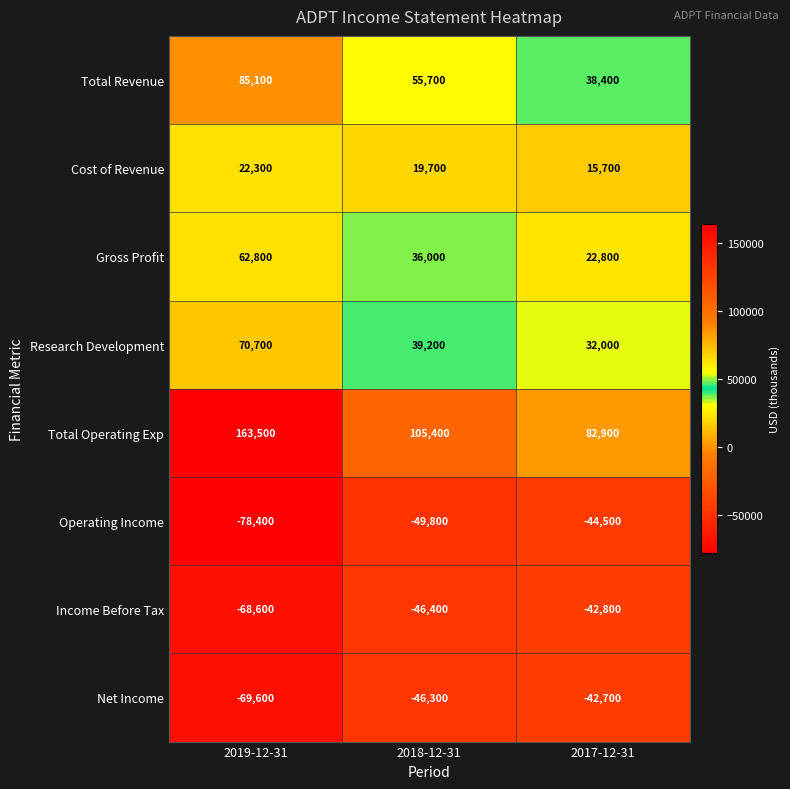

Reading right to left, list all the values displayed in this chart.

Total Revenue: 2017-12-31=38400	2018-12-31=55700	2019-12-31=85100
Cost of Revenue: 2017-12-31=15700	2018-12-31=19700	2019-12-31=22300
Gross Profit: 2017-12-31=22800	2018-12-31=36000	2019-12-31=62800
Research Development: 2017-12-31=32000	2018-12-31=39200	2019-12-31=70700
Total Operating Exp: 2017-12-31=82900	2018-12-31=105400	2019-12-31=163500
Operating Income: 2017-12-31=-44500	2018-12-31=-49800	2019-12-31=-78400
Income Before Tax: 2017-12-31=-42800	2018-12-31=-46400	2019-12-31=-68600
Net Income: 2017-12-31=-42700	2018-12-31=-46300	2019-12-31=-69600